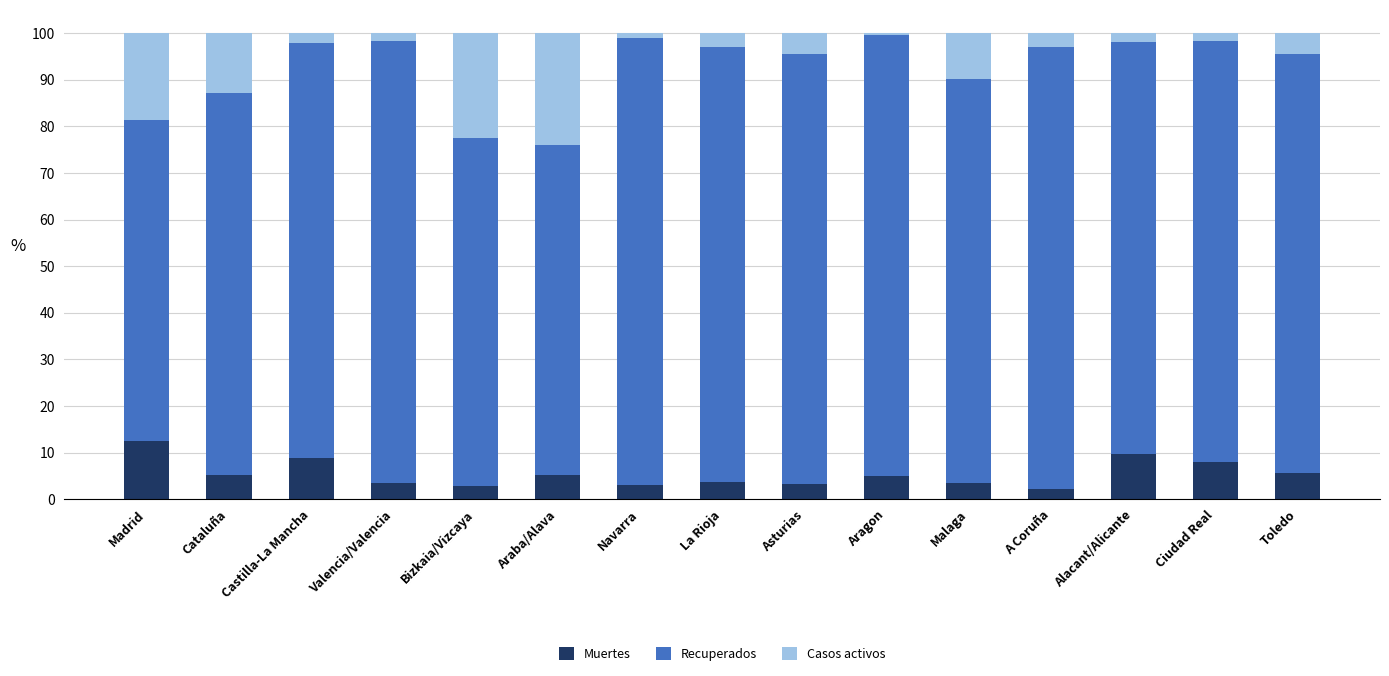

What is the average value of the Muertes series?

5.4